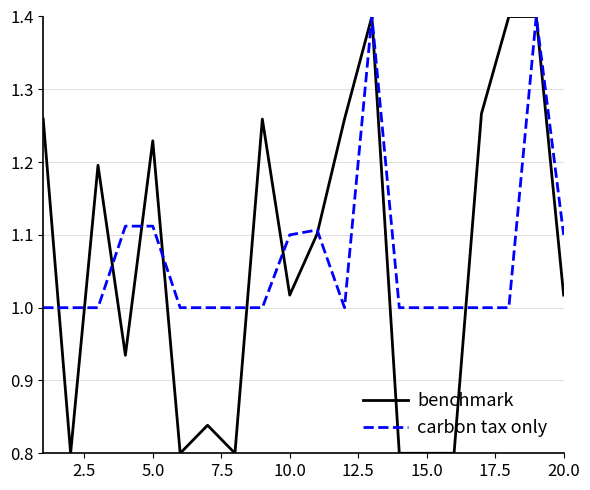

What is the highest value of the benchmark series?

1.4